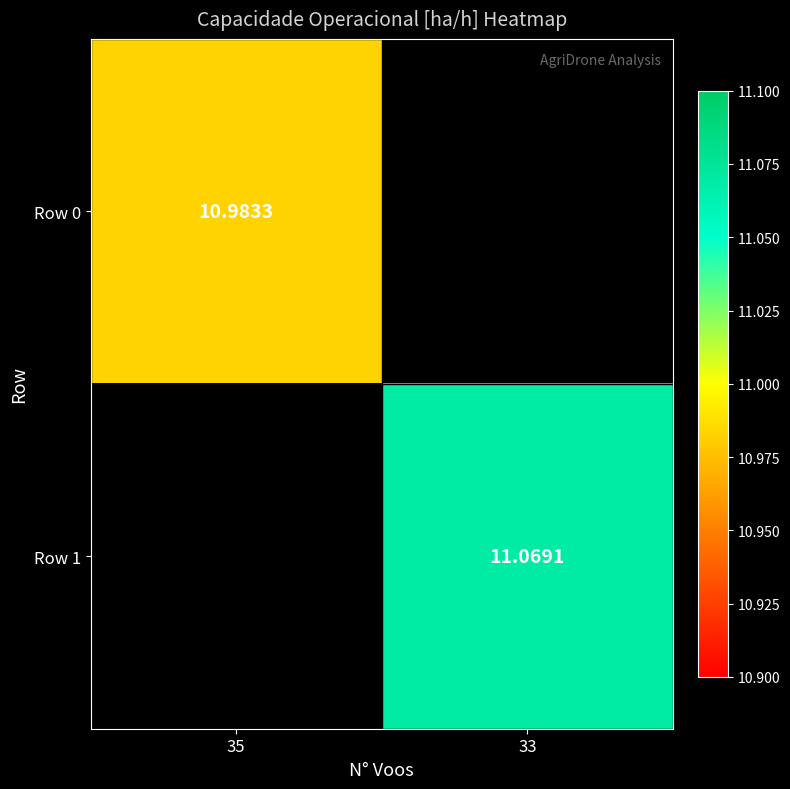

Is the value of Row 0 at 35 greater than the value of Row 1 at 33?

No